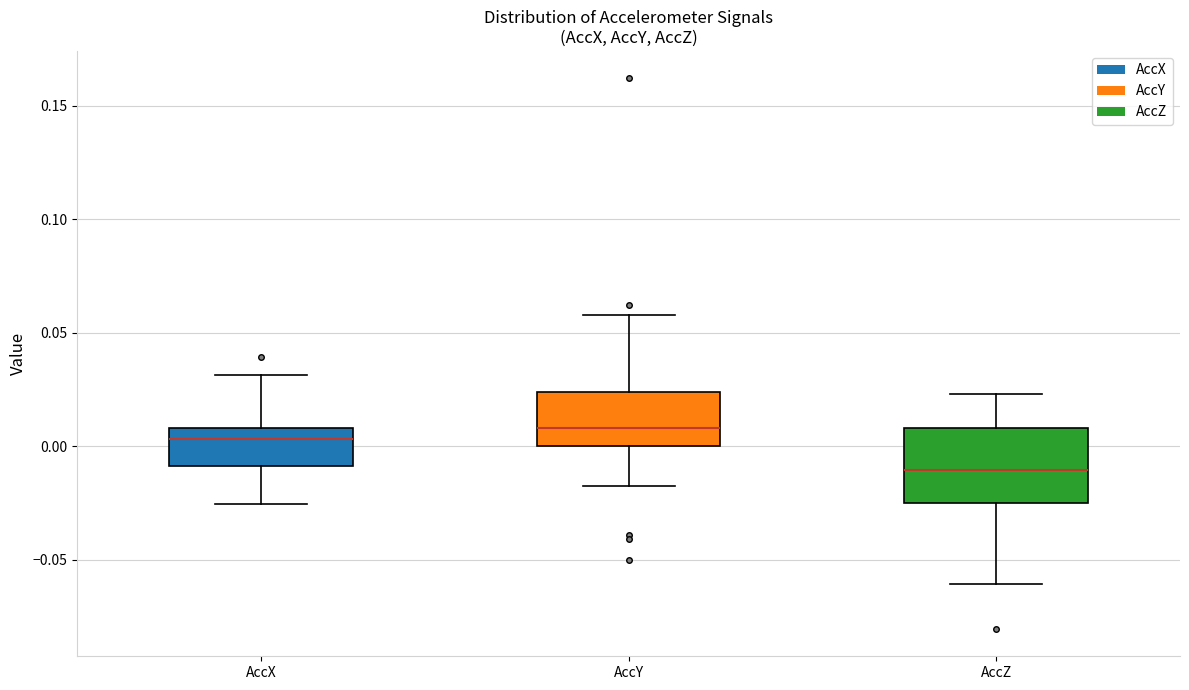

Which box is the tallest, from its lower edge to its upper edge?

AccZ